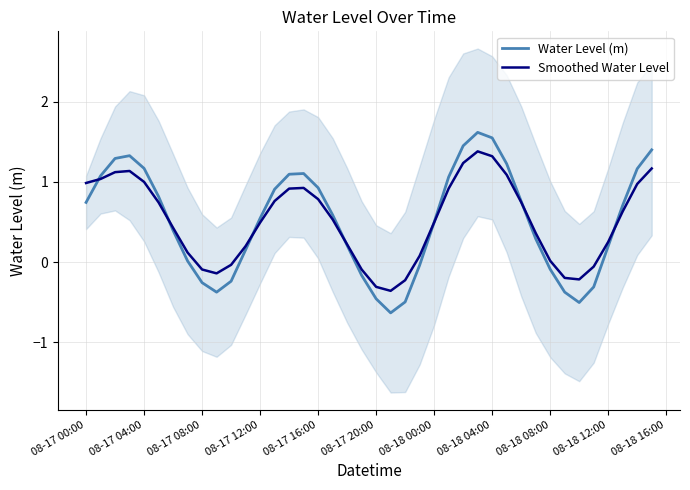

What is the highest value of the Smoothed Water Level series?

1.4